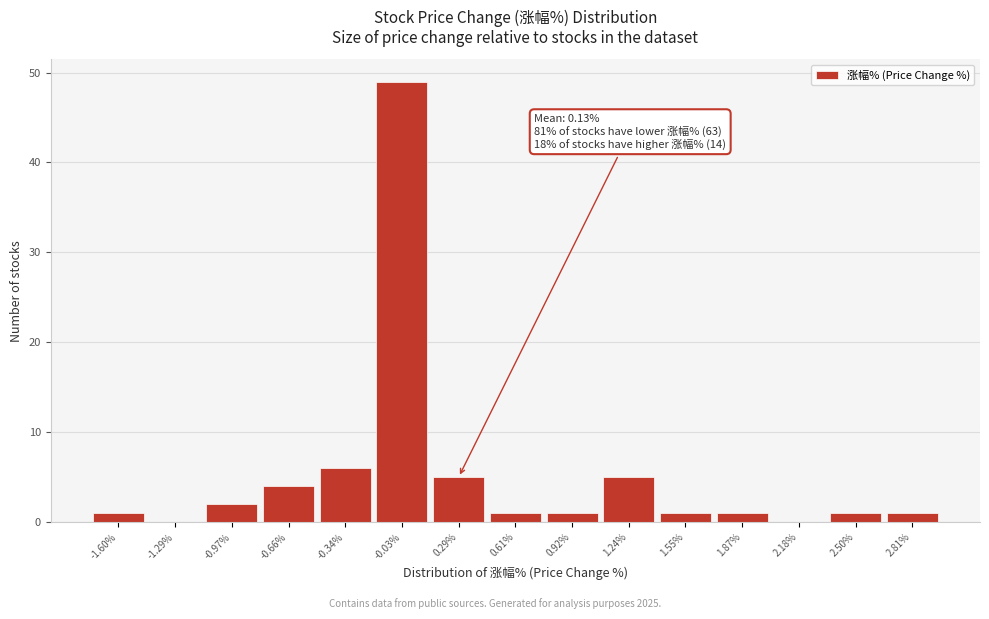

Which range on the x-axis has the tallest bar?

-0.20 to 0.15